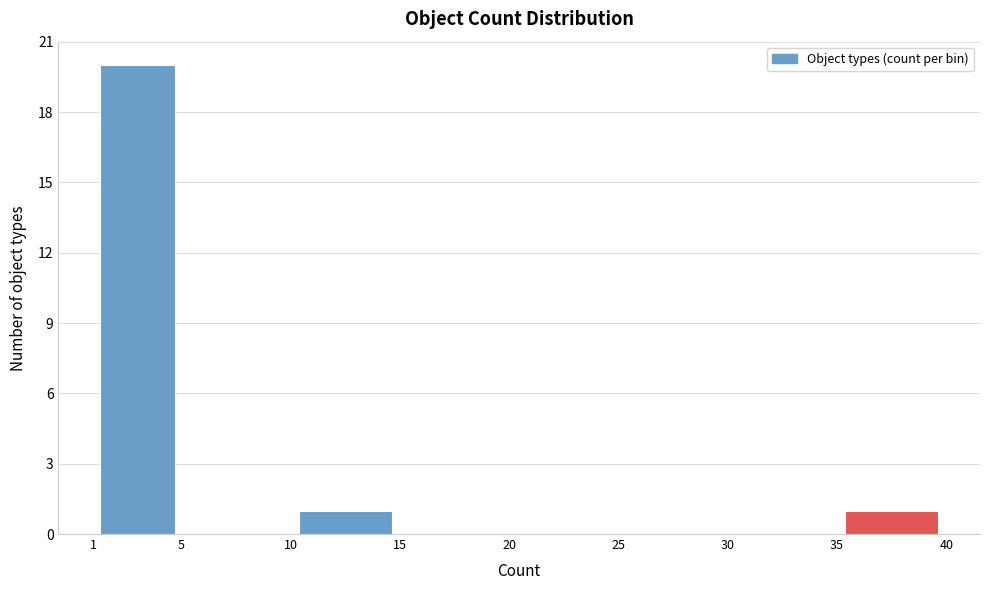

What is the height of the bar covering 1 to 5 on the x-axis? The values are not printed on the chart, so give them approximately, as read against the axis.

20